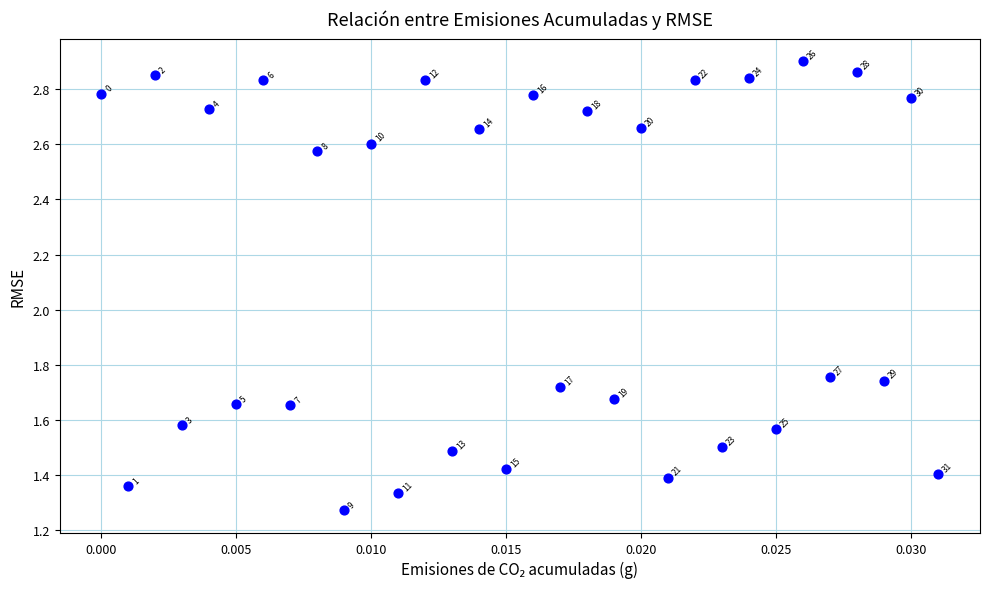

How many points are shown in the scatter plot?

32